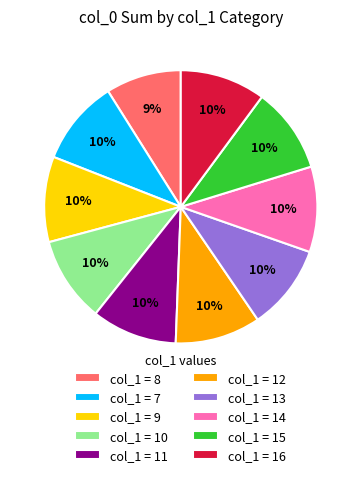

How many slices are in this pie chart?

10